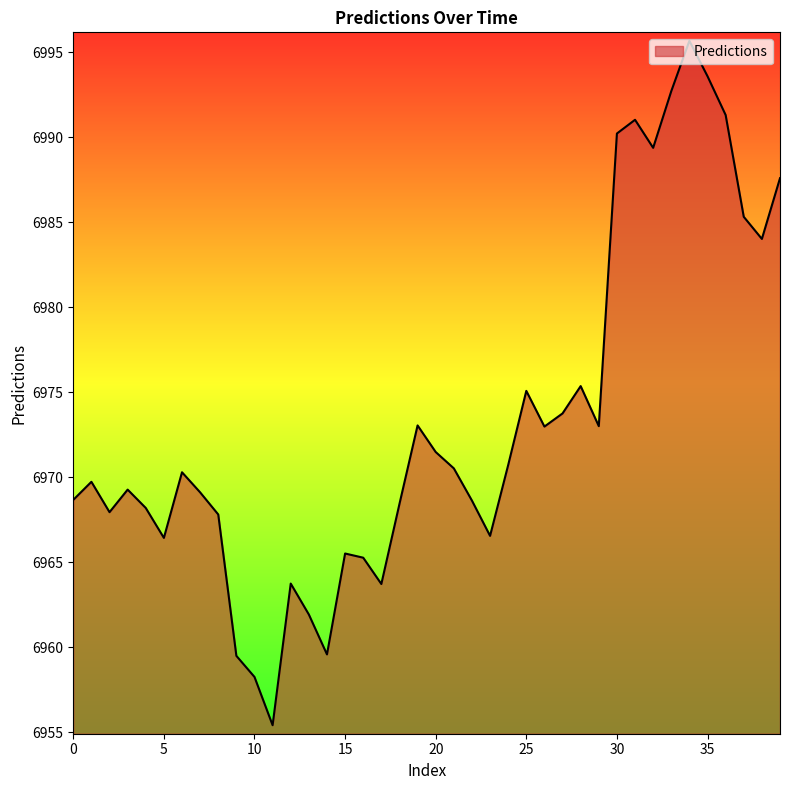

What is the maximum value shown in the chart?

6995.7